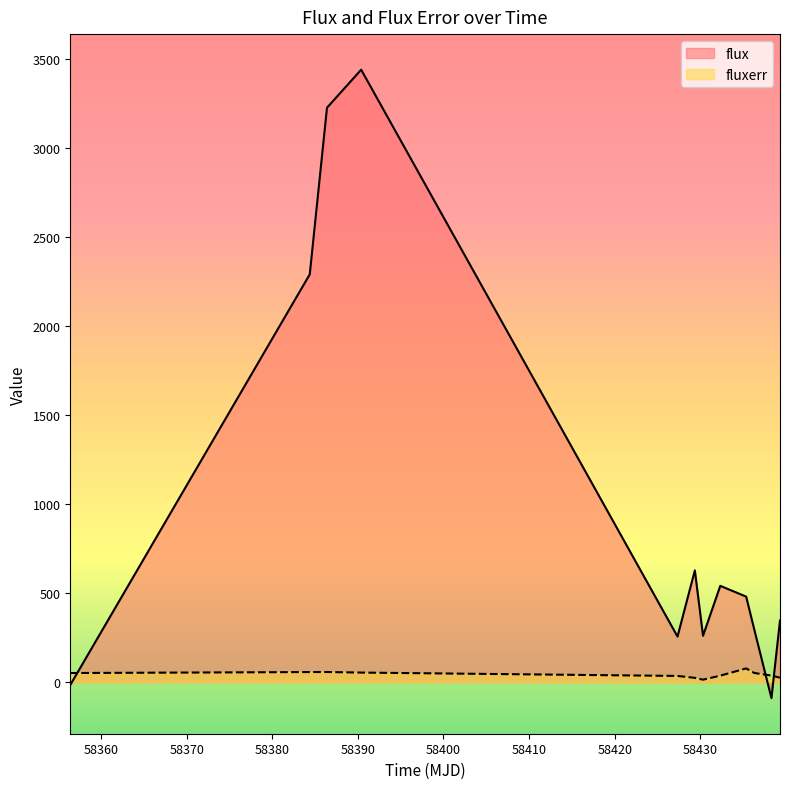

Rank the series by their maximum value, from lowest to highest.

fluxerr, flux